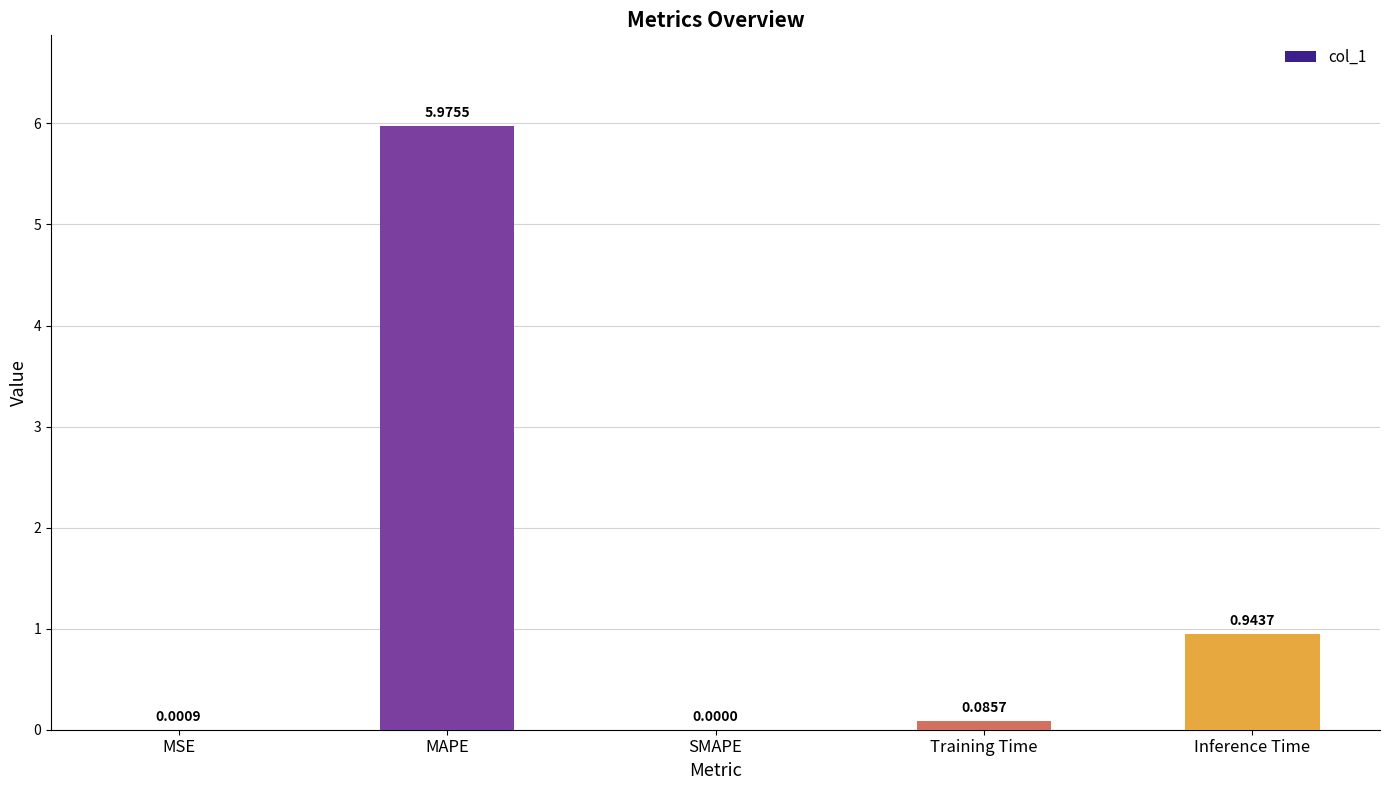

Where is the data nearest to the value 2?

Inference Time